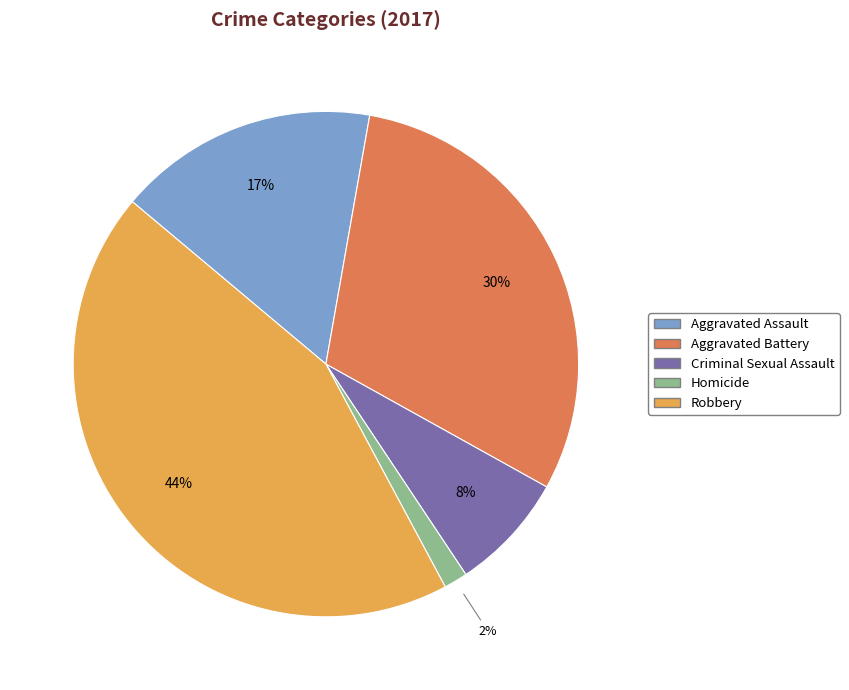

Is it true that Aggravated Battery is 30% of the pie?

True